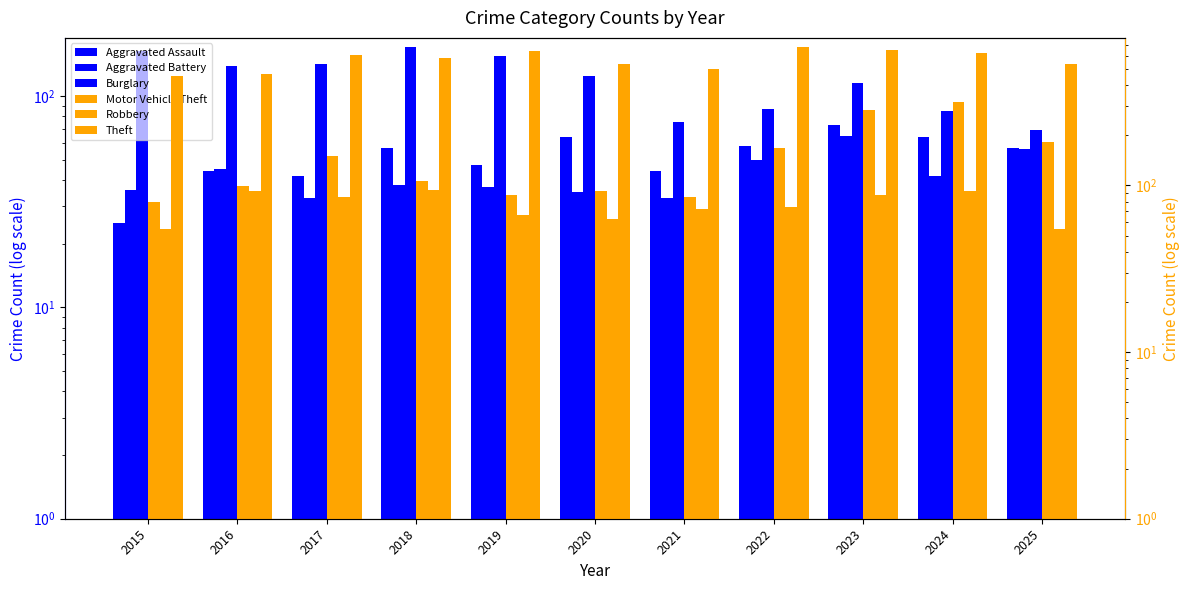

How many values in the Motor Vehicle Theft series are below 107?

5